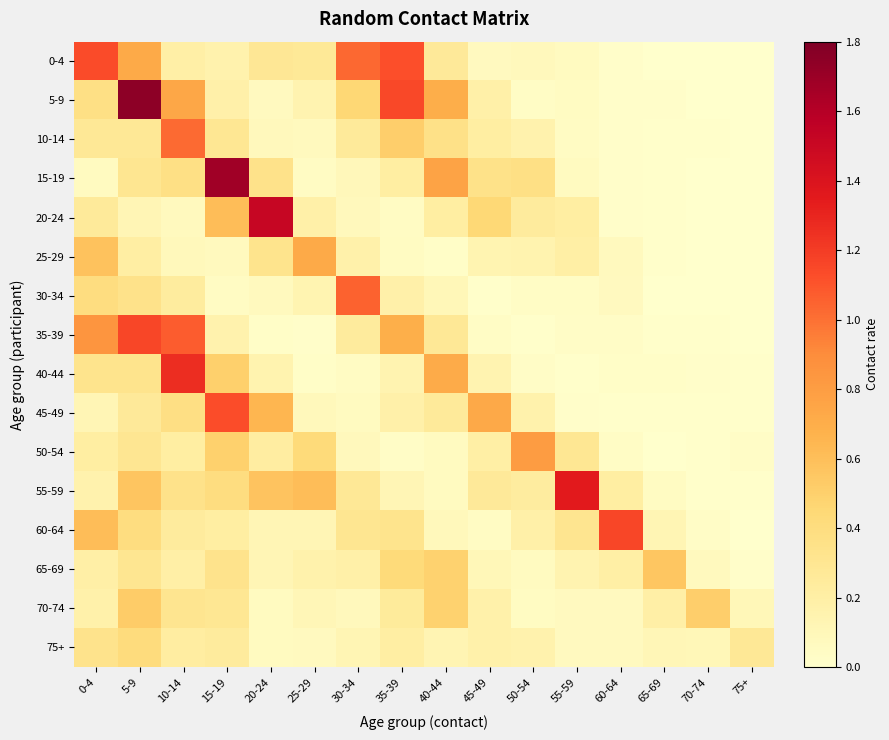

Rank the series by their maximum value, from highest to lowest.

5-9, 15-19, 20-24, 55-59, 40-44, 35-39, 60-64, 0-4, 45-49, 30-34, 10-14, 50-54, 25-29, 65-69, 70-74, 75+